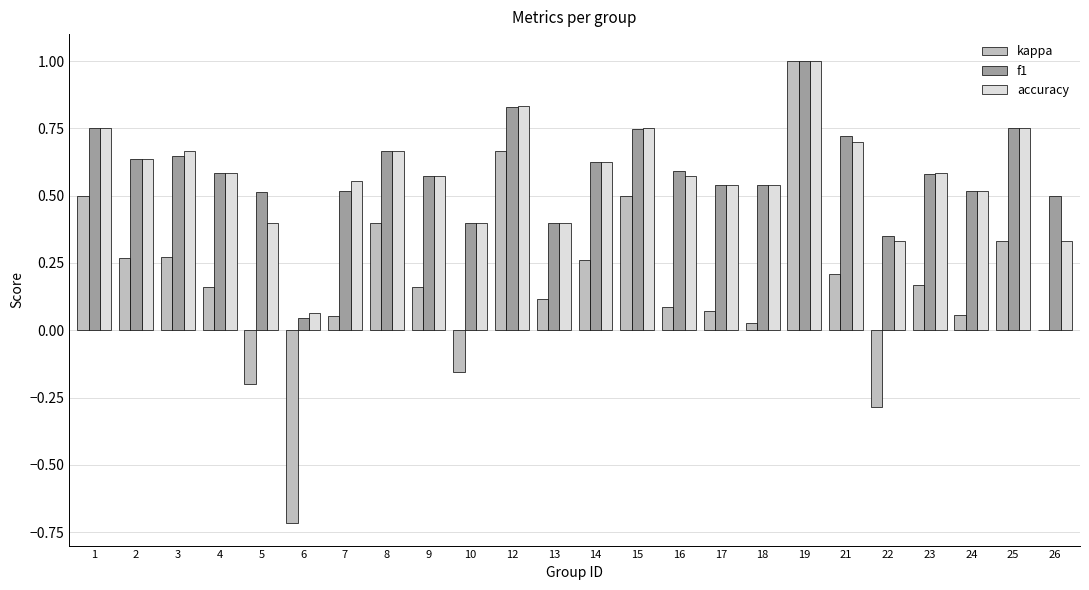

The value of f1 at 15 is 0.5. True or false?

False